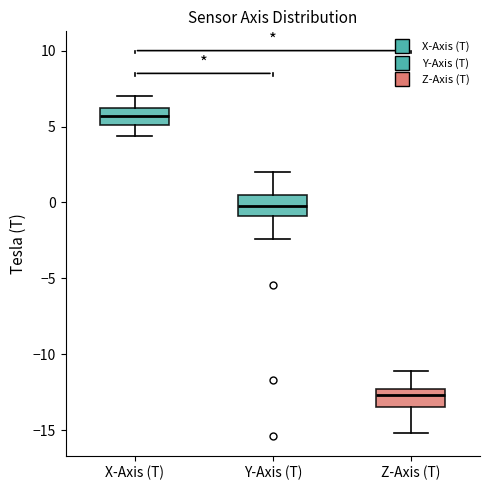

Which box's median line is the lowest?

Z-Axis (T)